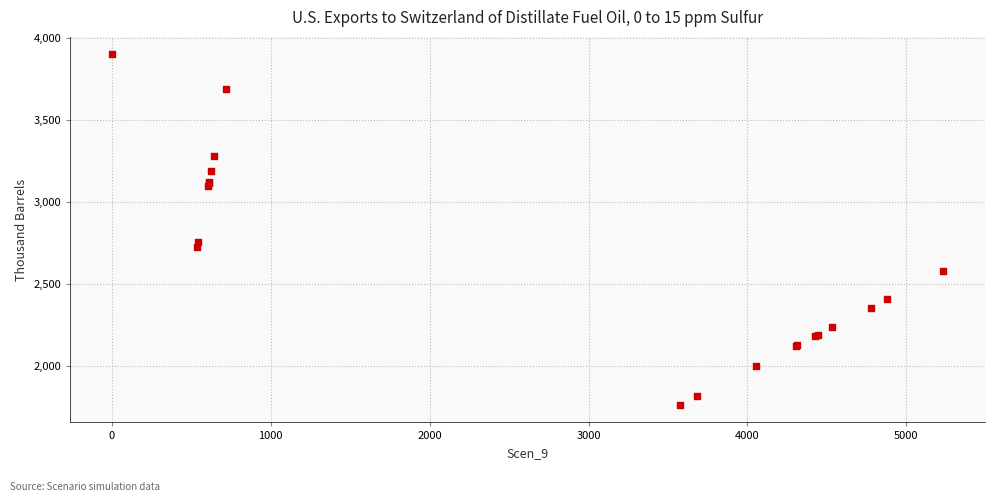

What Y value in the scatter plot is closest to 2830?

2757.1